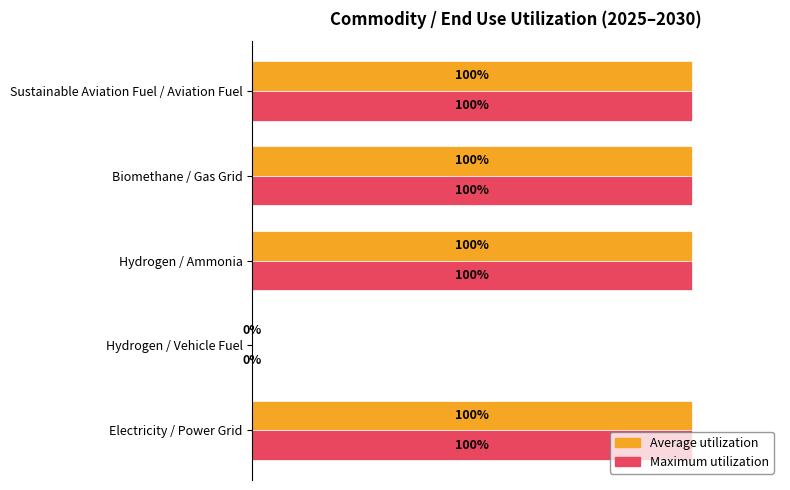

What are all the series names shown in the legend?

Average utilization, Maximum utilization